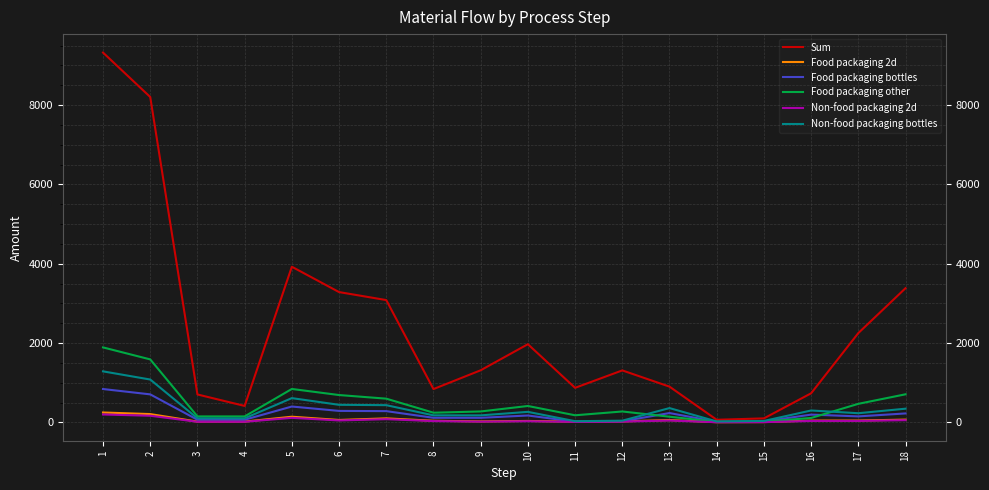

True or false: Food packaging other has more than 0 points higher than both neighbors.

True